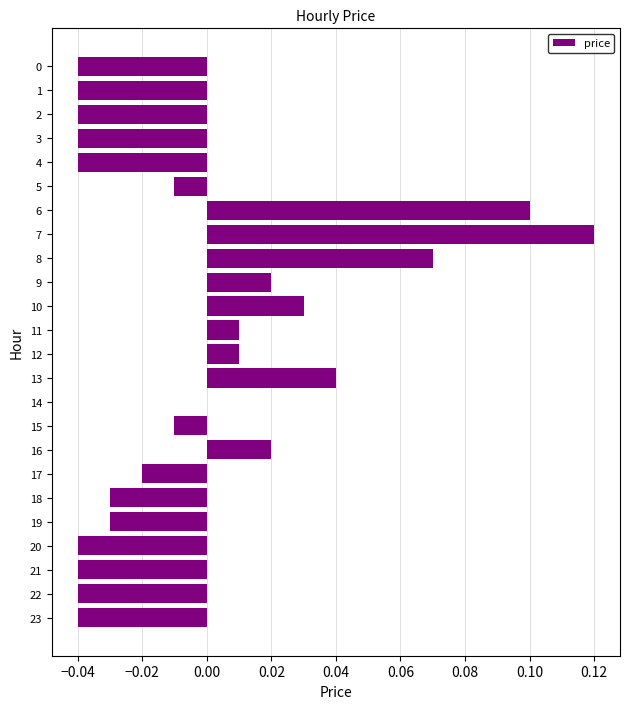

How many distinct data groups are displayed?

1